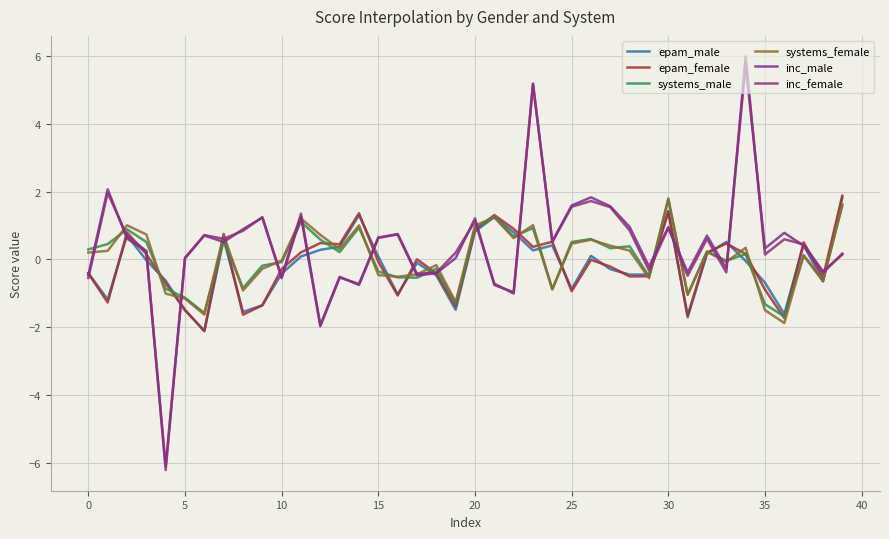

How many lines are shown in the chart?

6